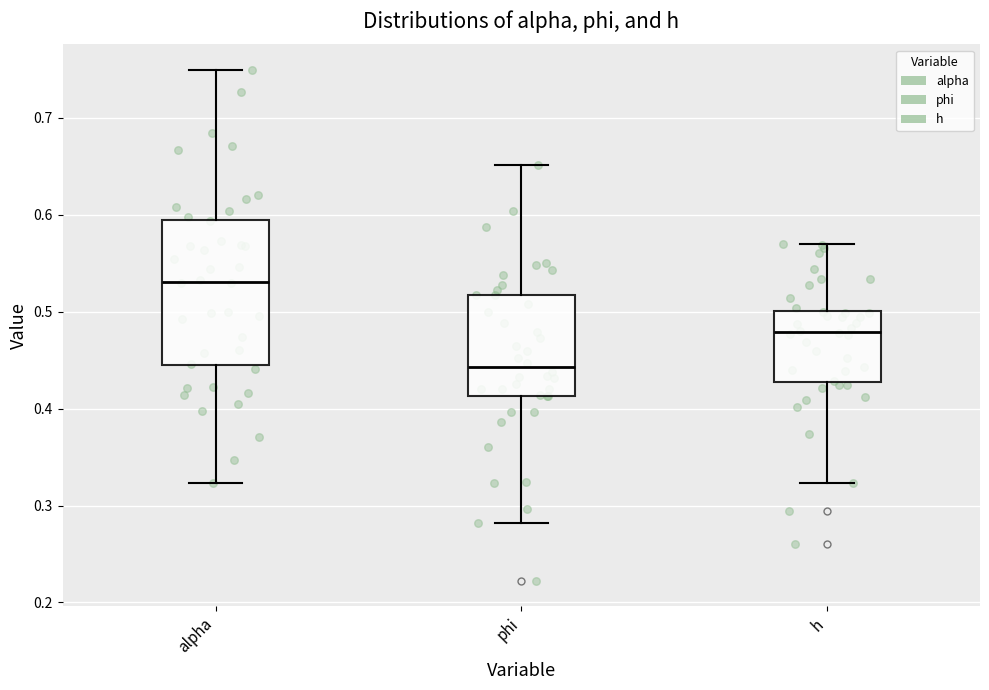

Where is the upper edge of the box for phi on the y-axis? The values are not printed on the chart, so give them approximately, as read against the axis.

0.52